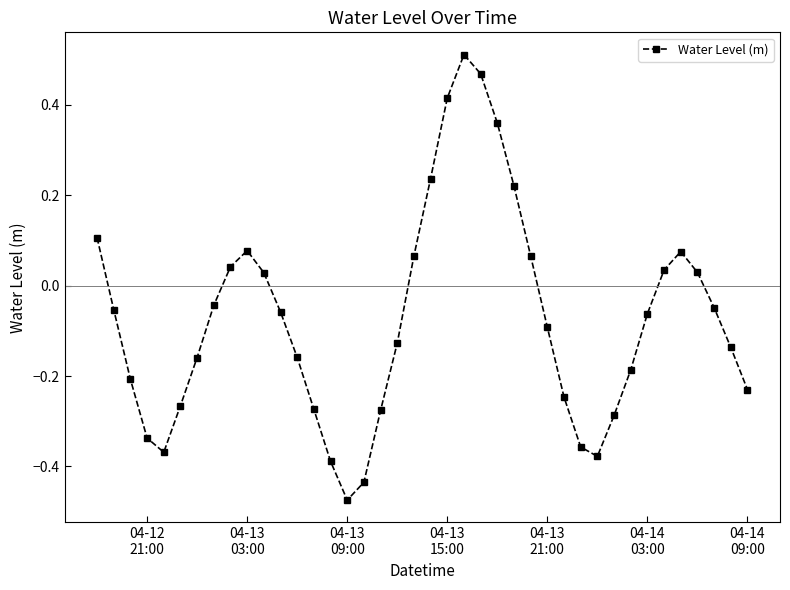

What is the difference between the maximum and minimum values?

1.0